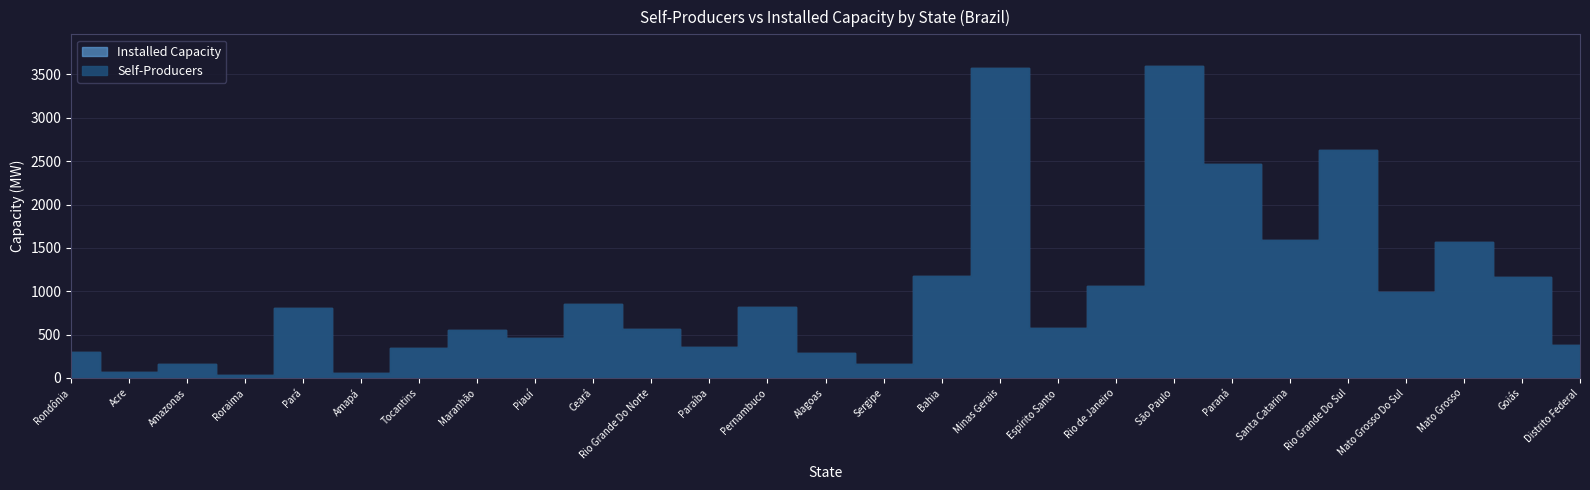

The Installed Capacity series shows 2097.9 at Santa Catarina. True or false?

False